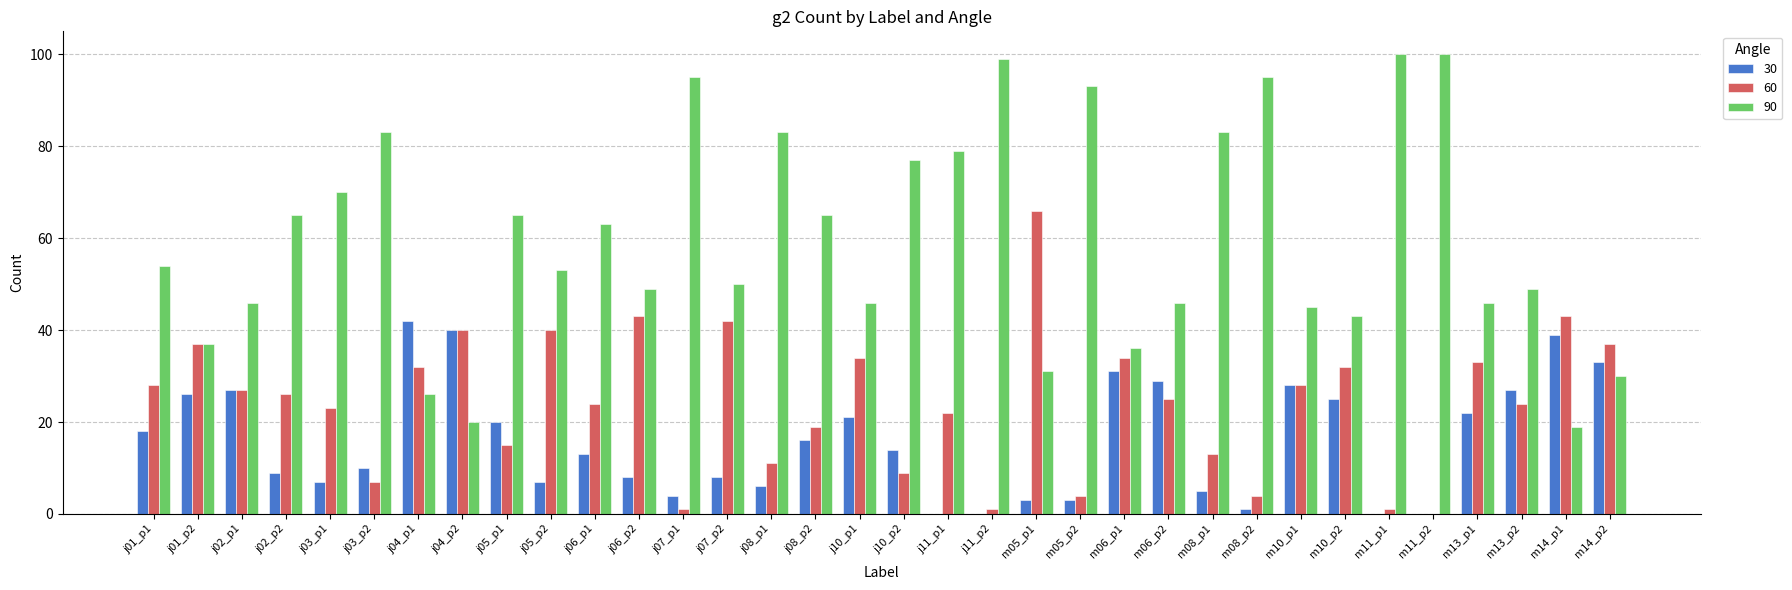

What is the sum of all 90 values?

2041